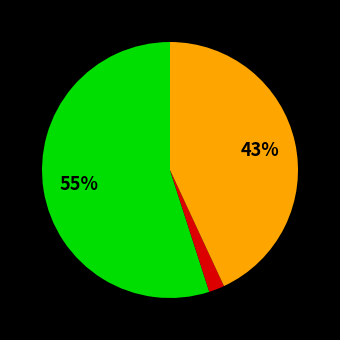

Is there any slice that represents more than half of the pie?

Yes